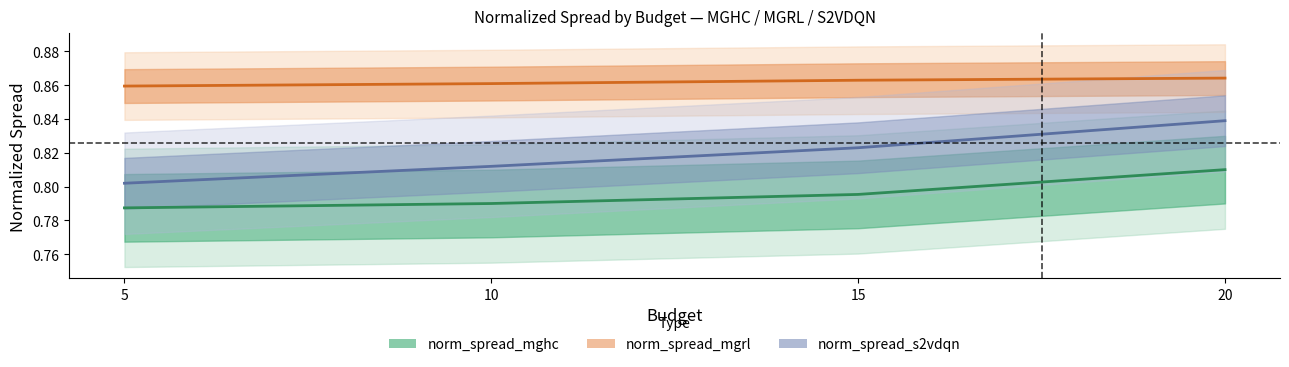

Does the chart have visible grid lines?

No